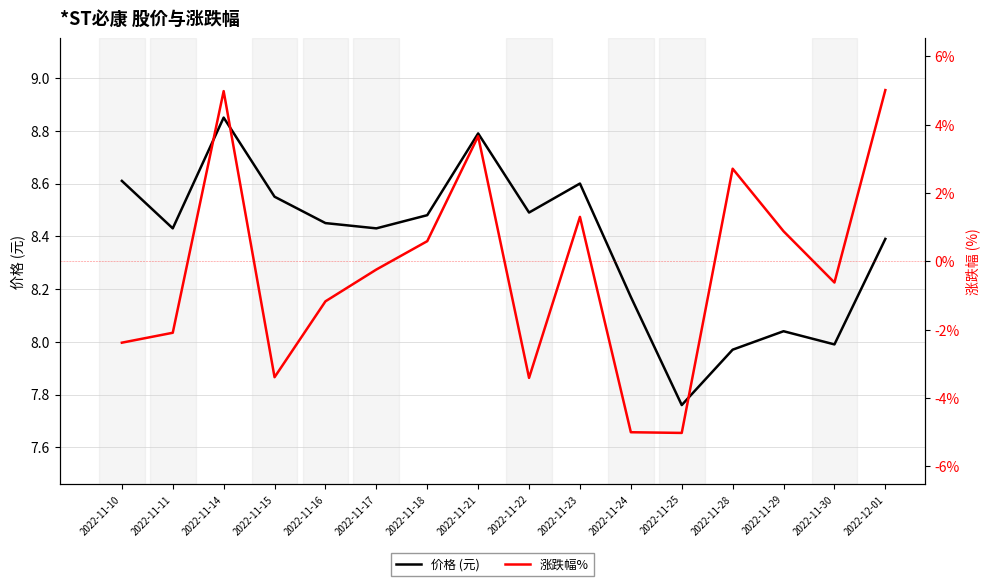

What is the lowest value of the 价格 (元) series?

7.8